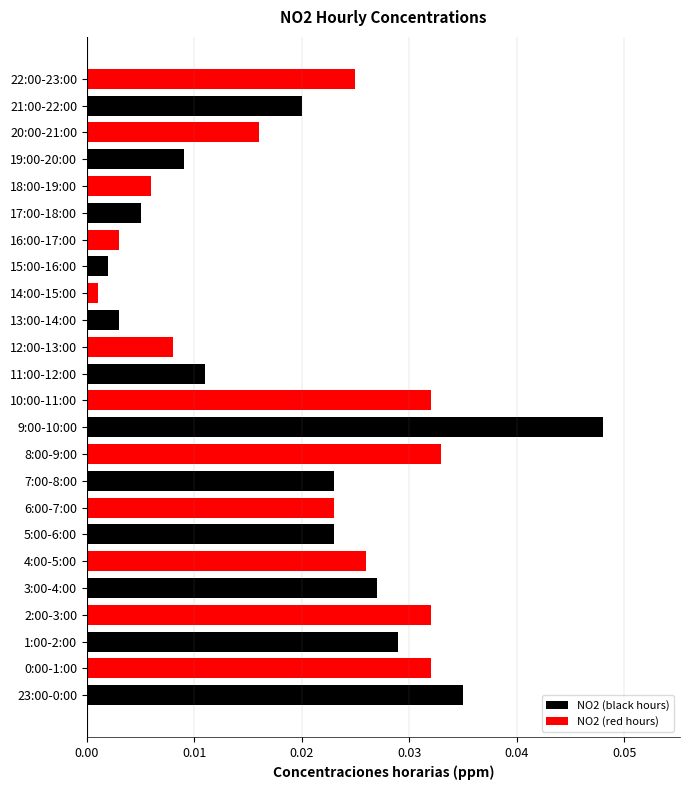

At which label does NO2 (red hours) reach its minimum?

13:00-14:00